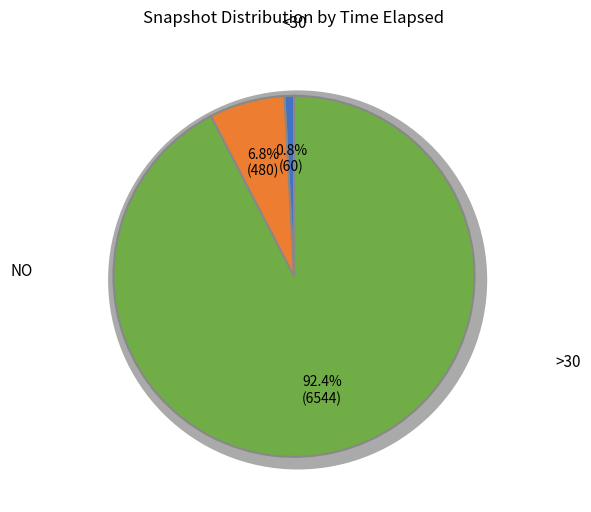

Is the sum of 28 and 27 greater than half?

No